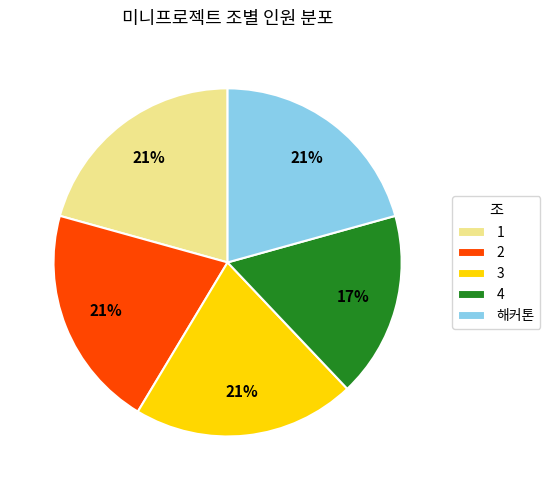

To the nearest percent, what is the average slice percentage?

20%